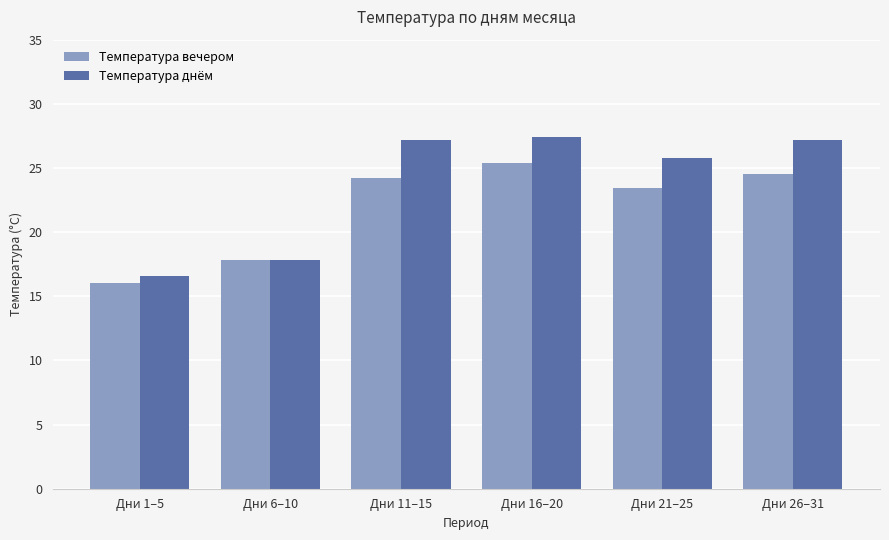

Does the chart contain any negative values?

No